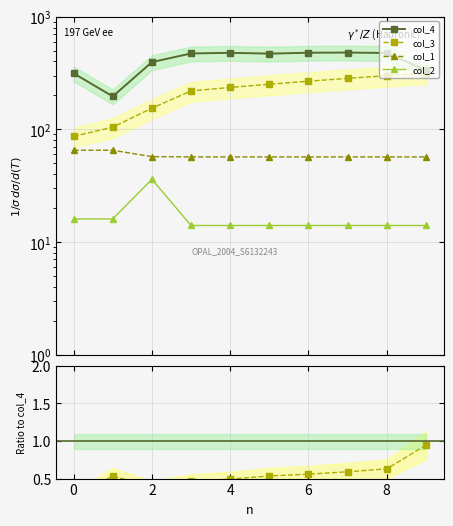

At how many categories does at least one series exceed 88?

10